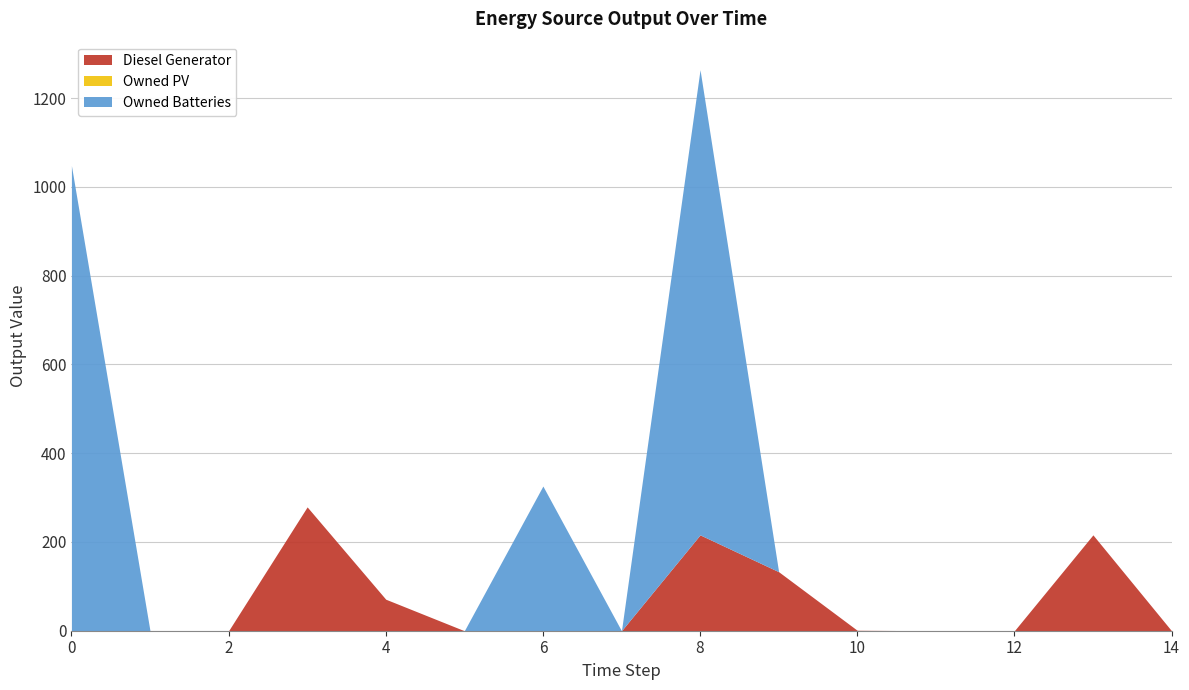

Which has a higher value, 9 or 12?

9